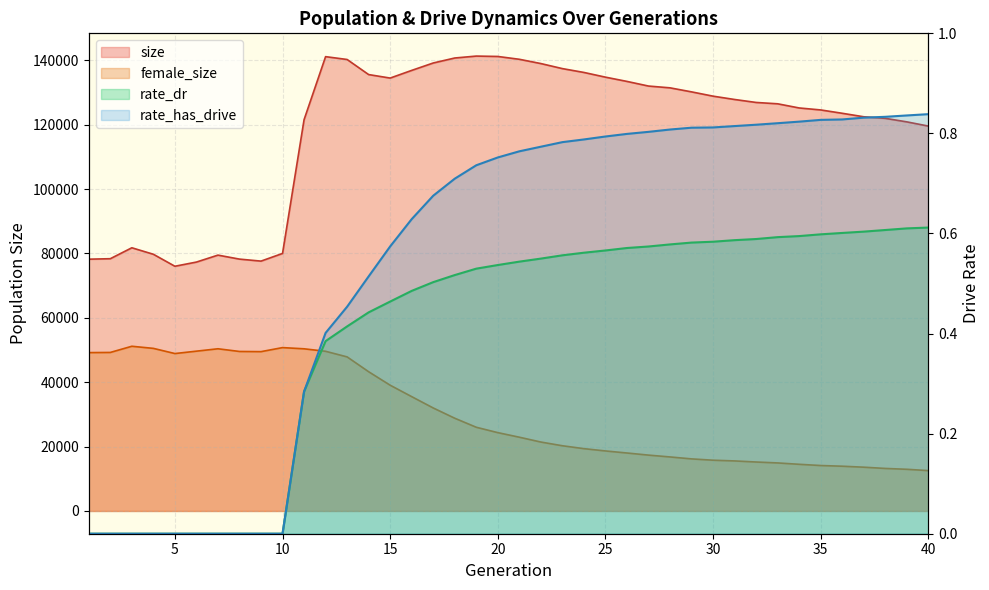

At which label is rate_has_drive closest to 0?

1